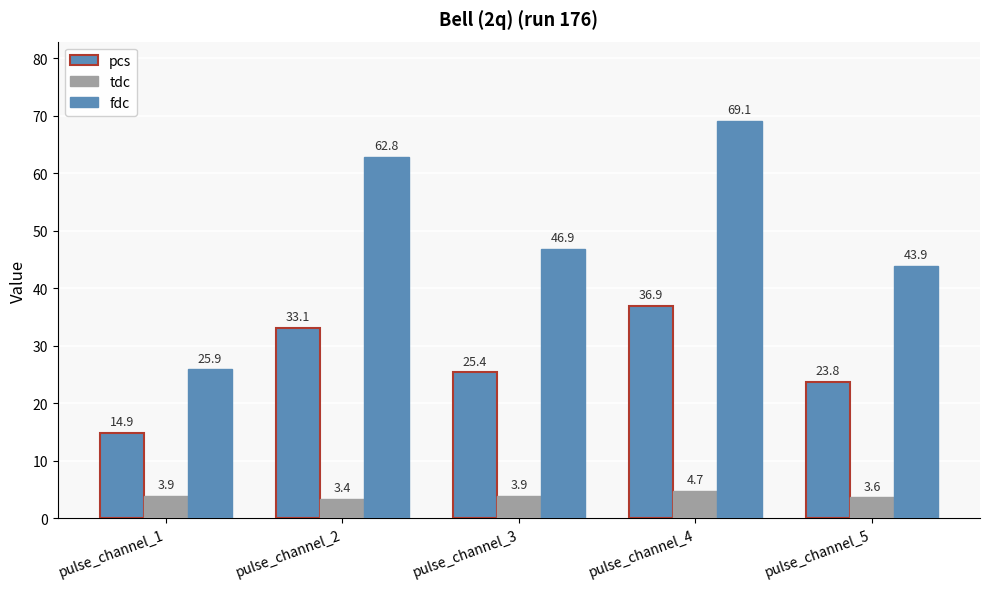

Reading left to right, what are all the values shown in this chart?

pcs: 14.9	33.1	25.4	36.9	23.8
tdc: 3.9	3.4	3.9	4.7	3.6
fdc: 25.9	62.8	46.9	69.1	43.9